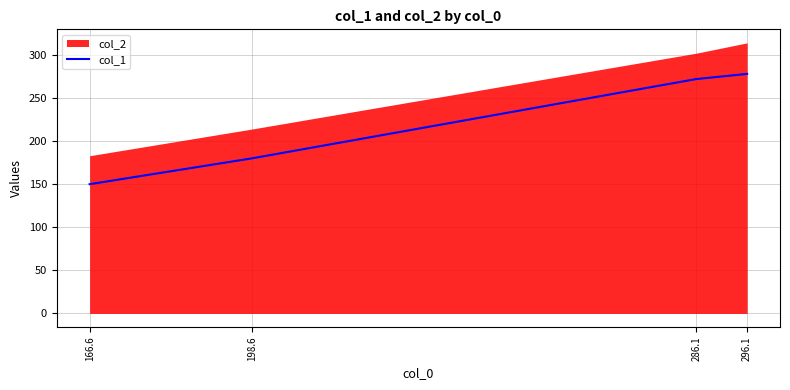

Reading left to right, what are all the values shown in this chart?

150	180	272	278